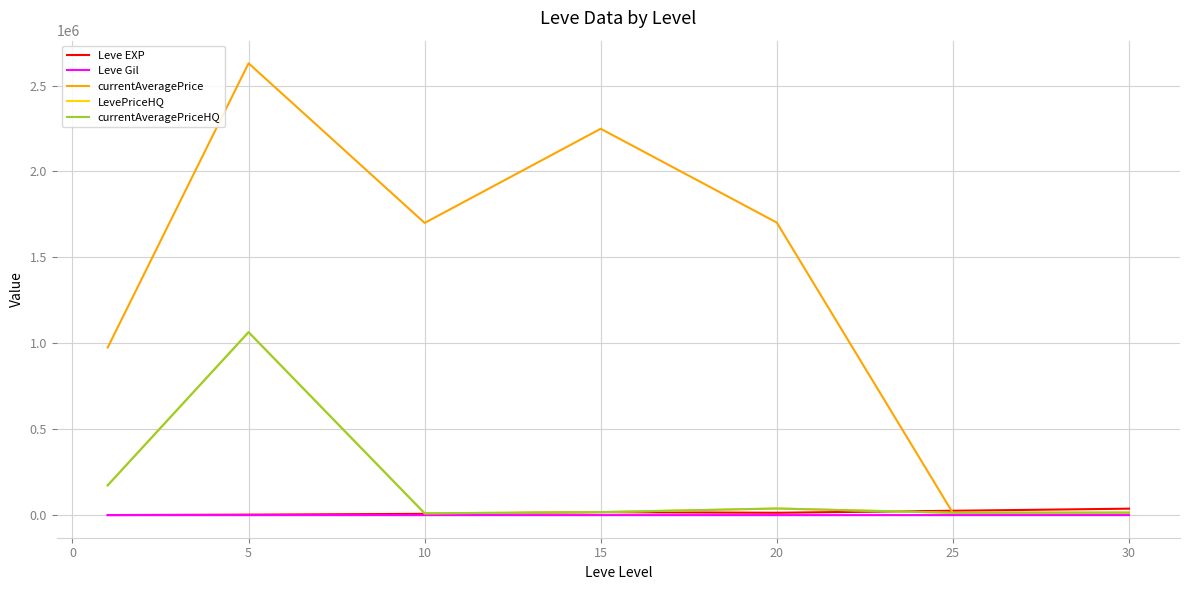

Does the chart have visible grid lines?

Yes